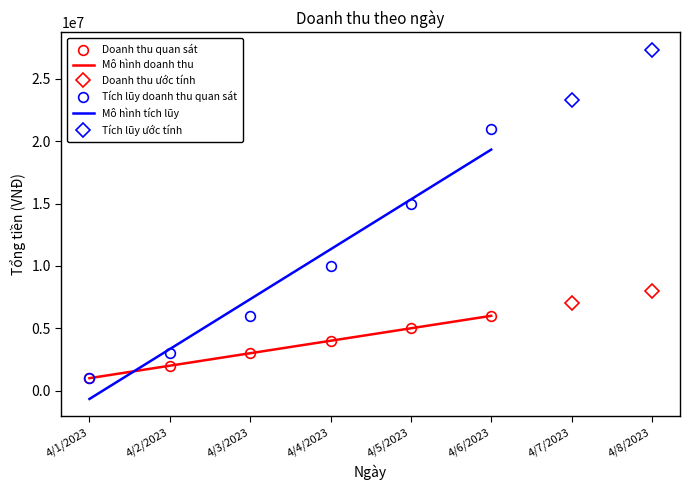

What is the label of the 1st point from the right?

4/6/2023